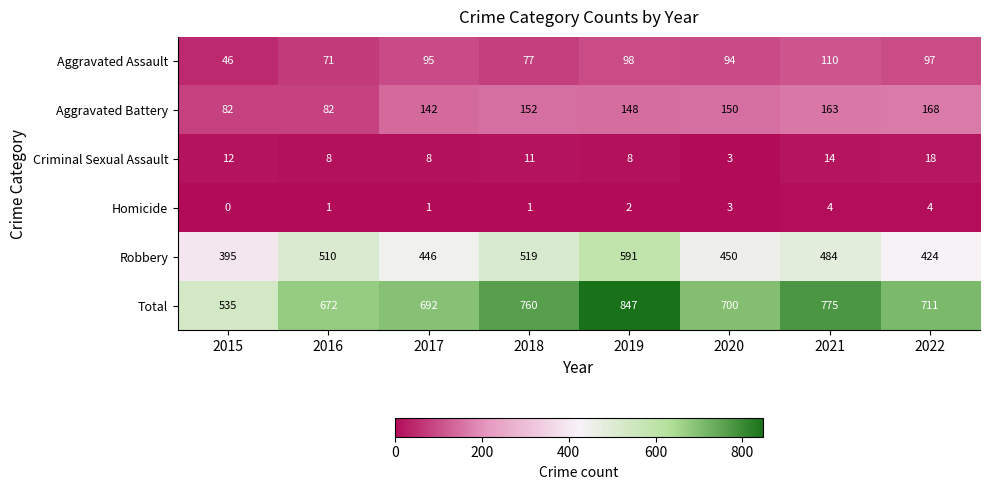

Rank the series by their maximum value, from highest to lowest.

Total, Robbery, Aggravated Battery, Aggravated Assault, Criminal Sexual Assault, Homicide